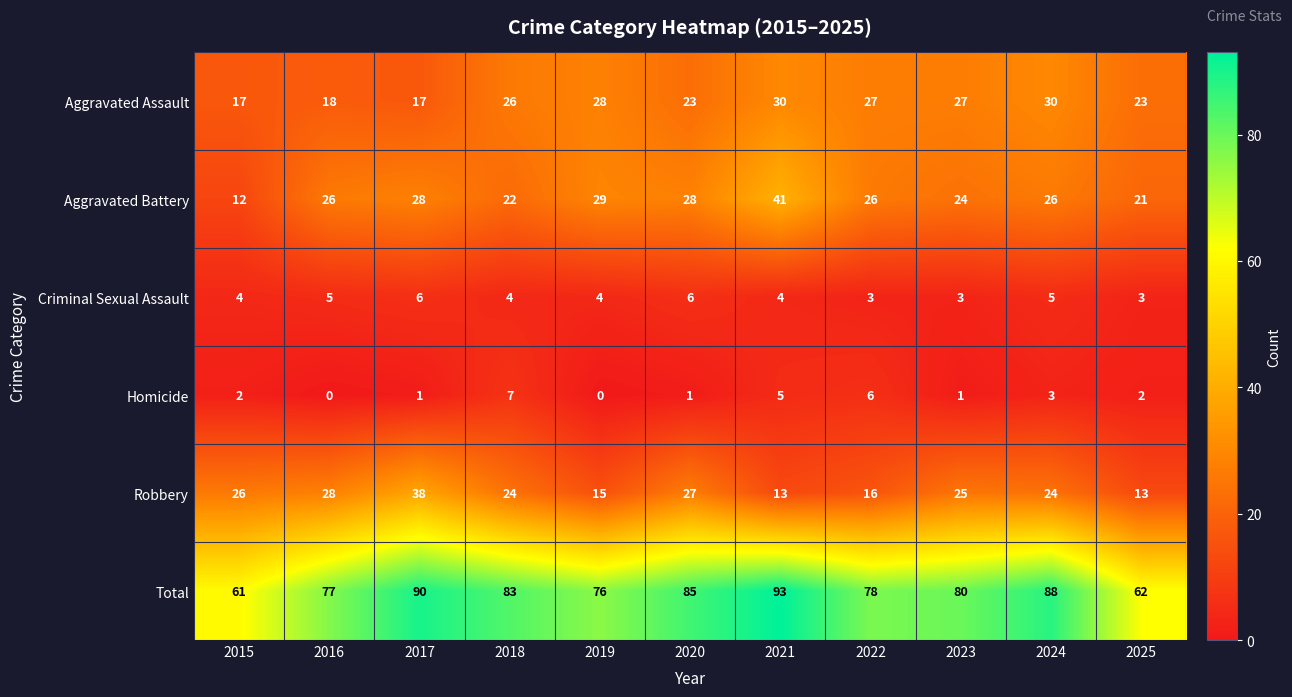

Which series has the widest spread of values?

Total